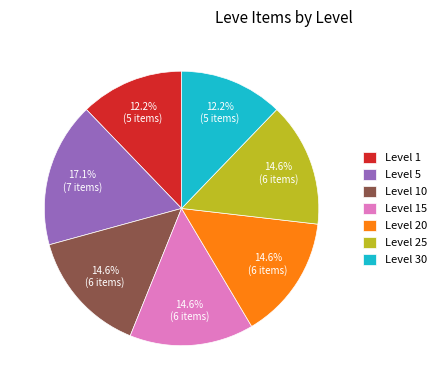

Approximately how many times larger is the value at Level 30 compared to Level 15?

0.8